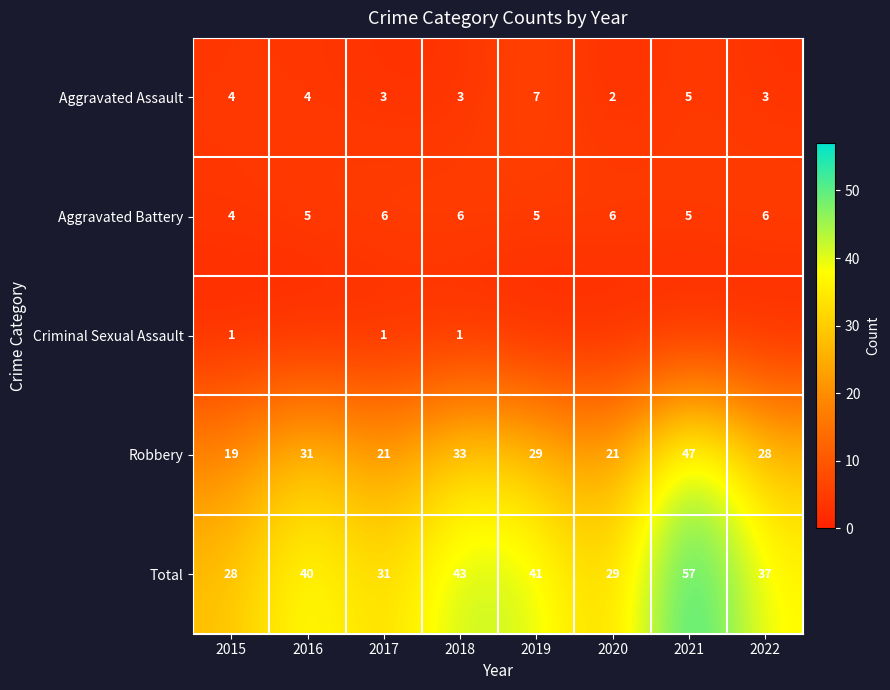

Which has a higher value, 2021 or 2016?

2021